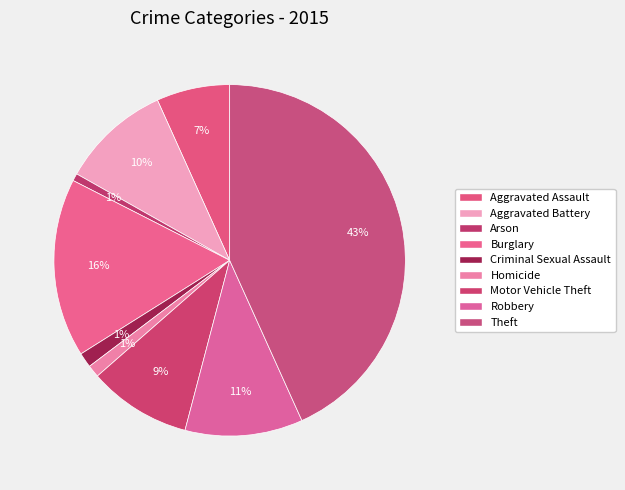

How many segments does this pie chart have?

9